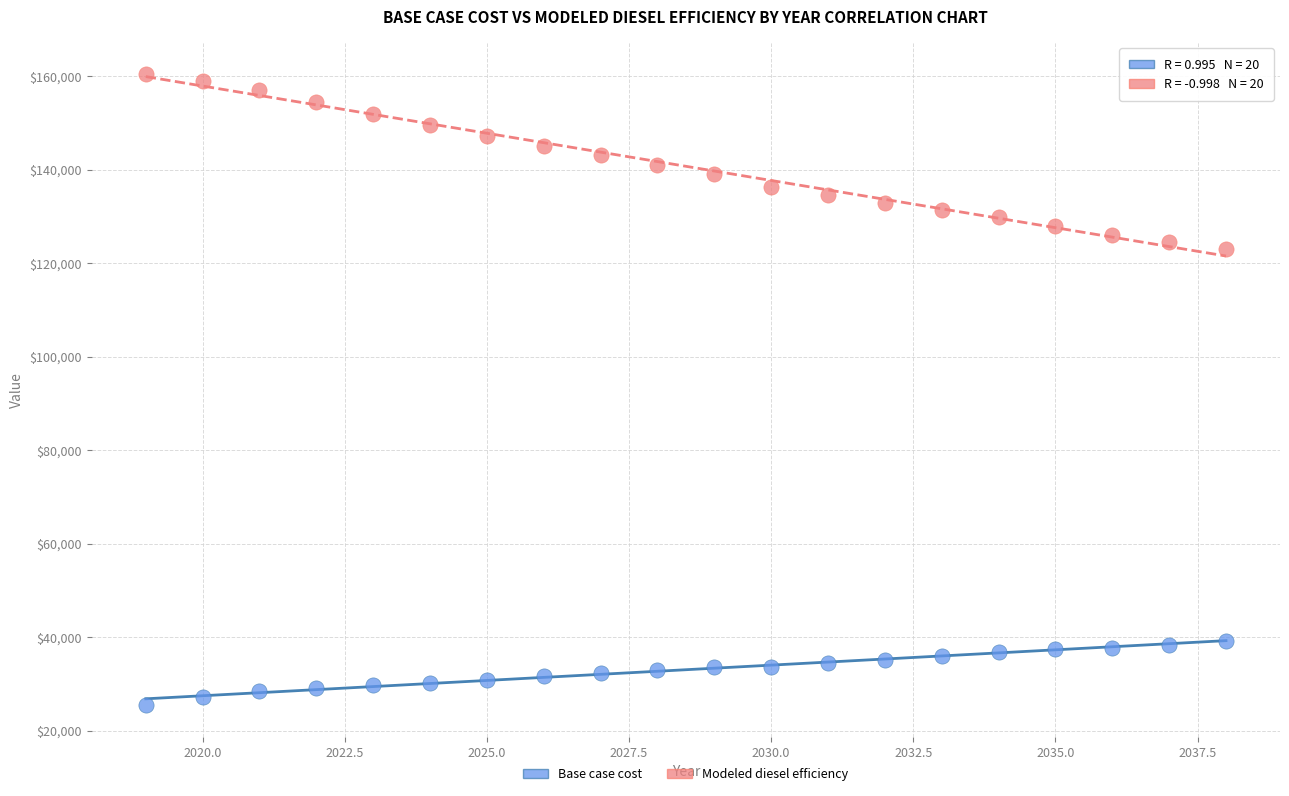

Which series reaches the minimum Y coordinate?

Base case cost